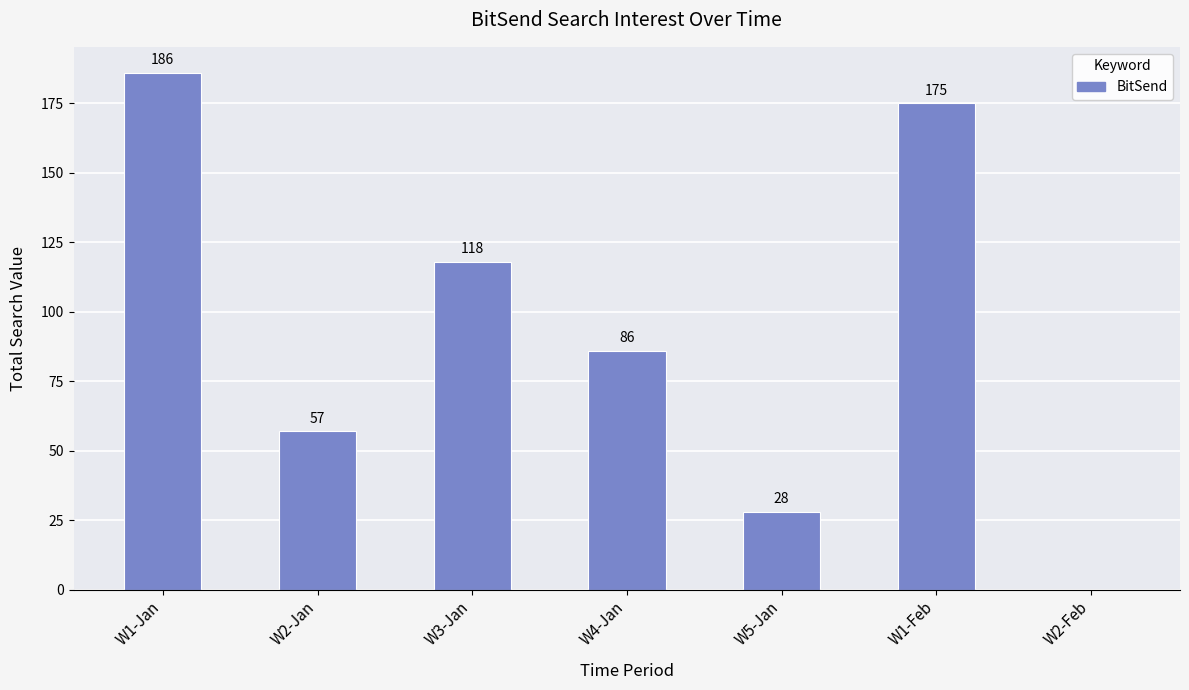

Where is the data nearest to the value 93?

W4-Jan